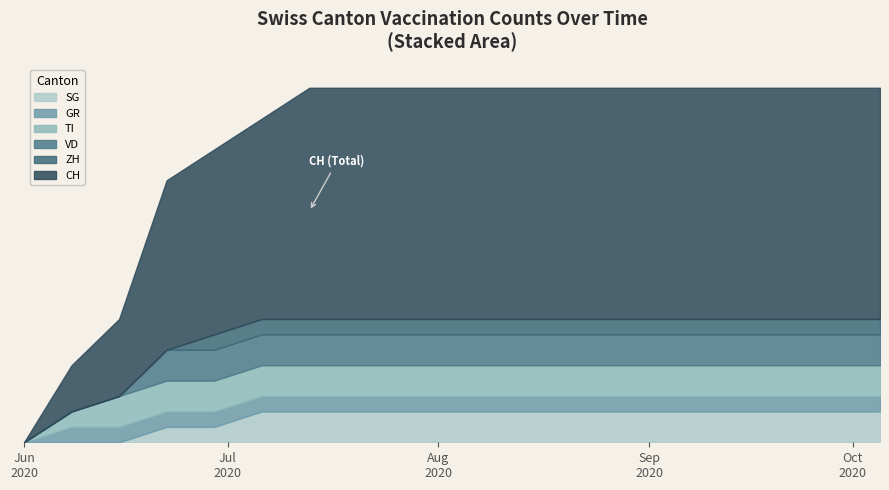

List the series in order of their peak value, highest first.

CH, VD, TI, SG, ZH, GR